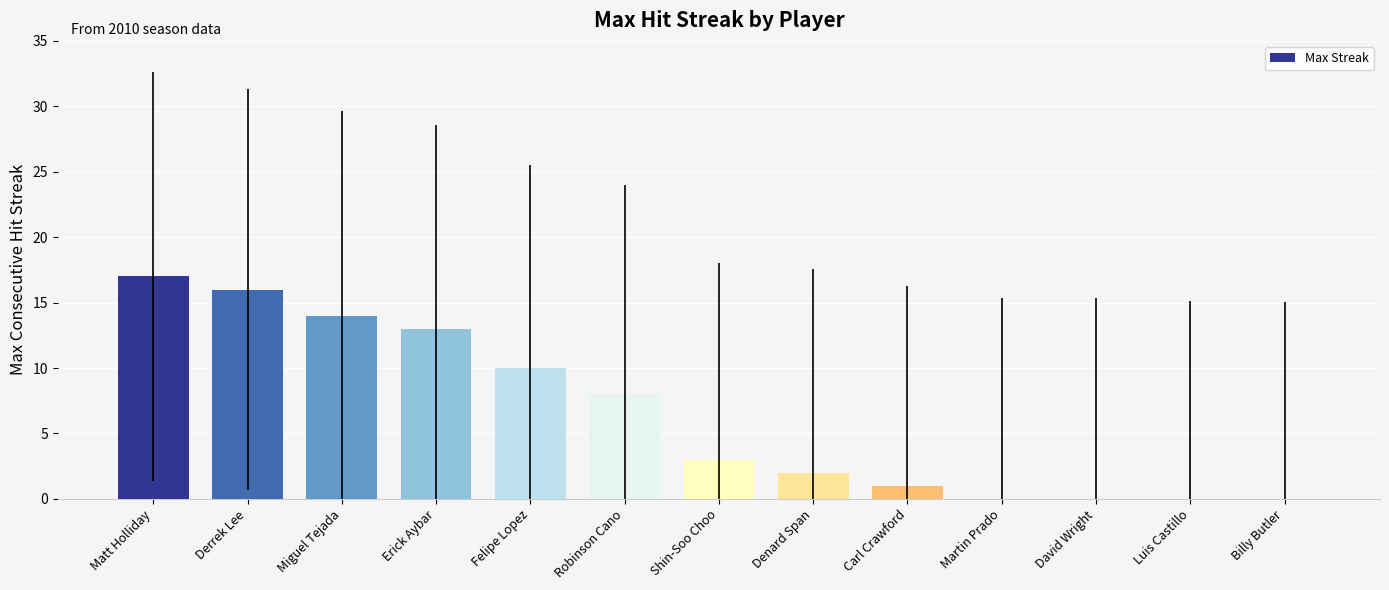

How many series are shown in this chart?

1